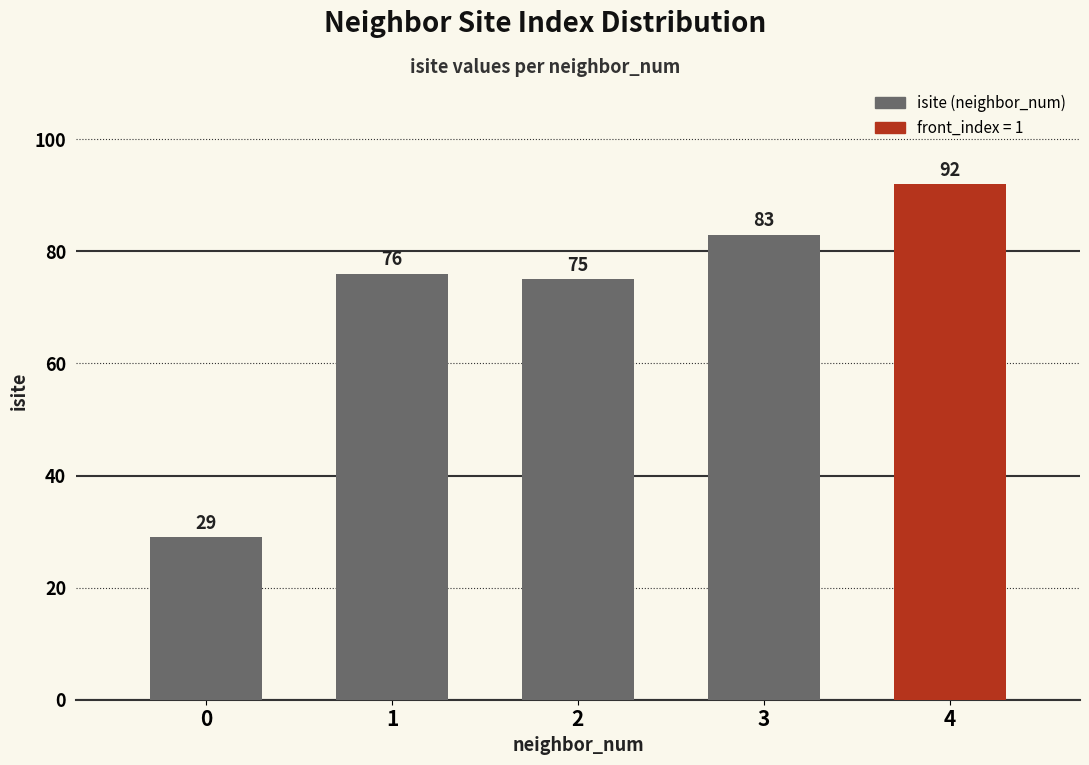

What value does the data have at 0?

29